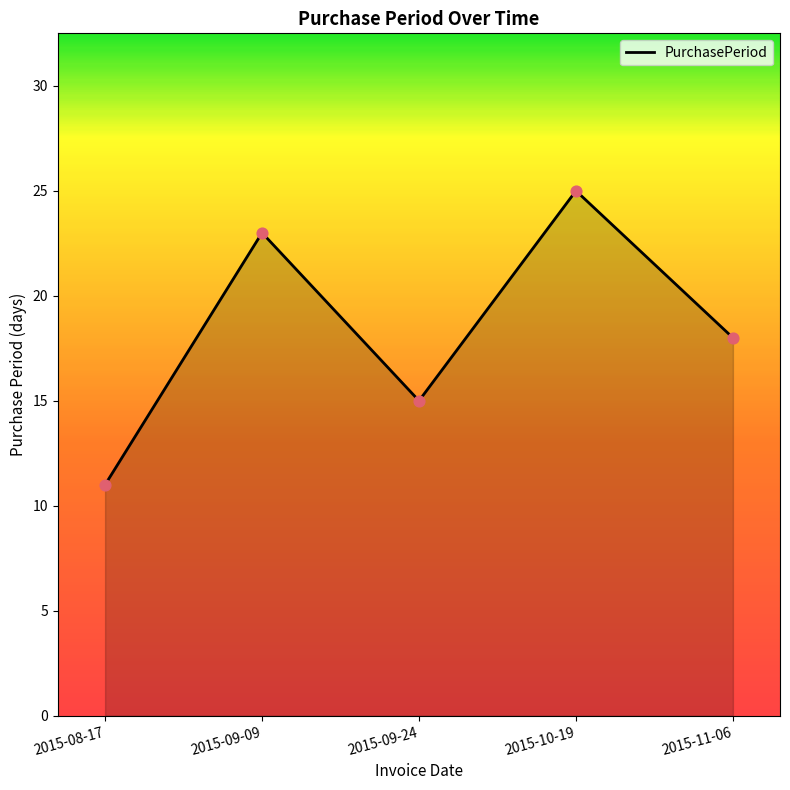

Between 2015-08-17 and 2015-10-19, which is larger?

2015-10-19